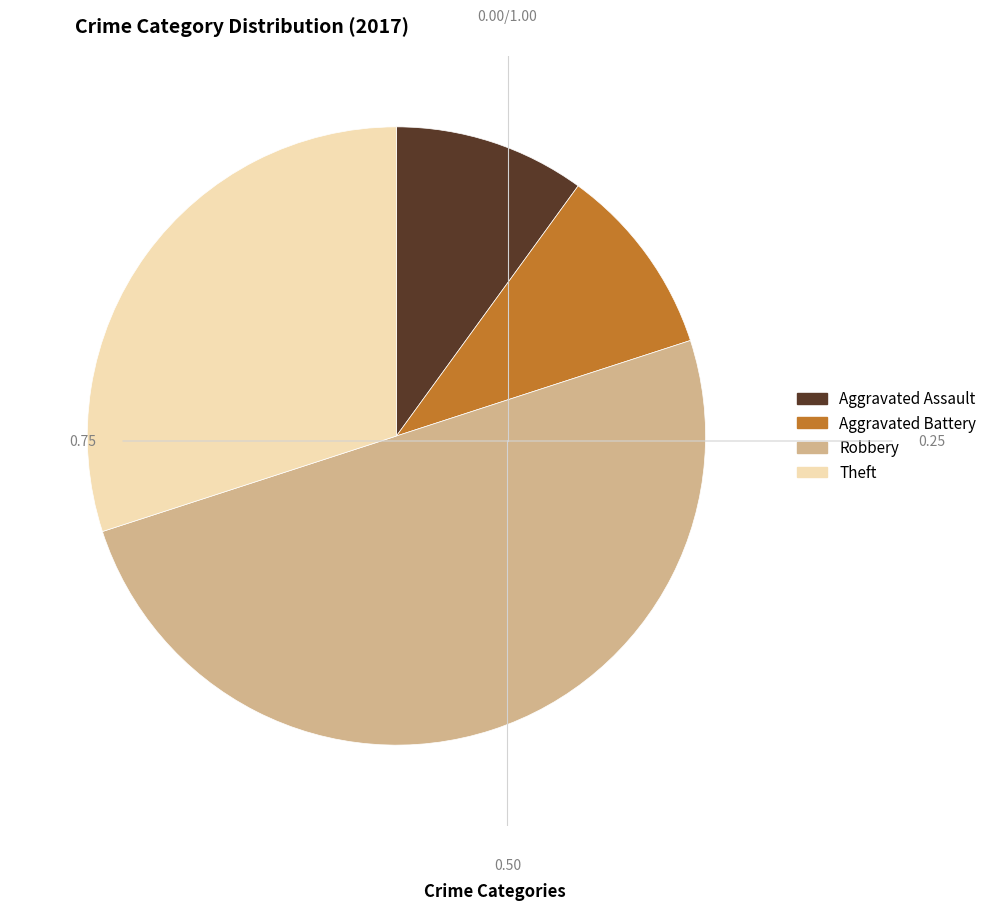

Combined, do Aggravated Battery and Aggravated Assault account for over 50%?

No